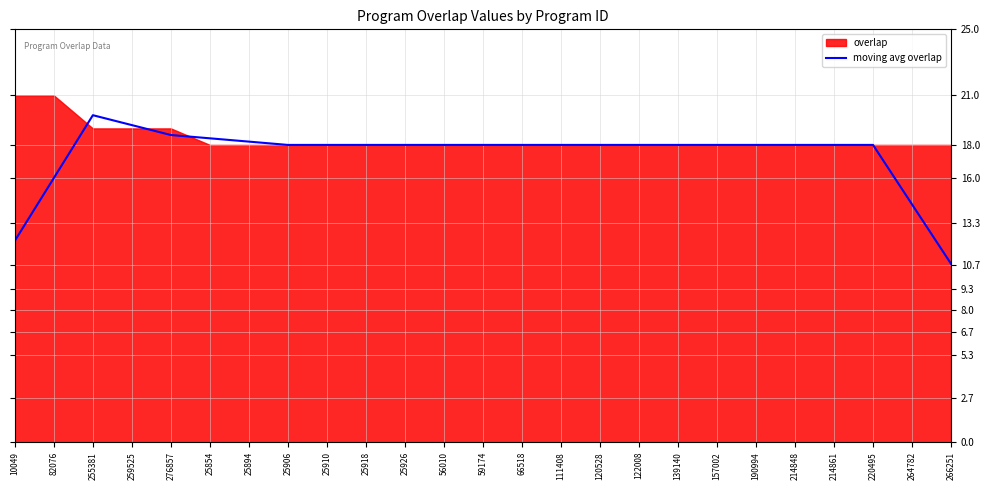

Is it true that the value at 59174 is 26.0?

False